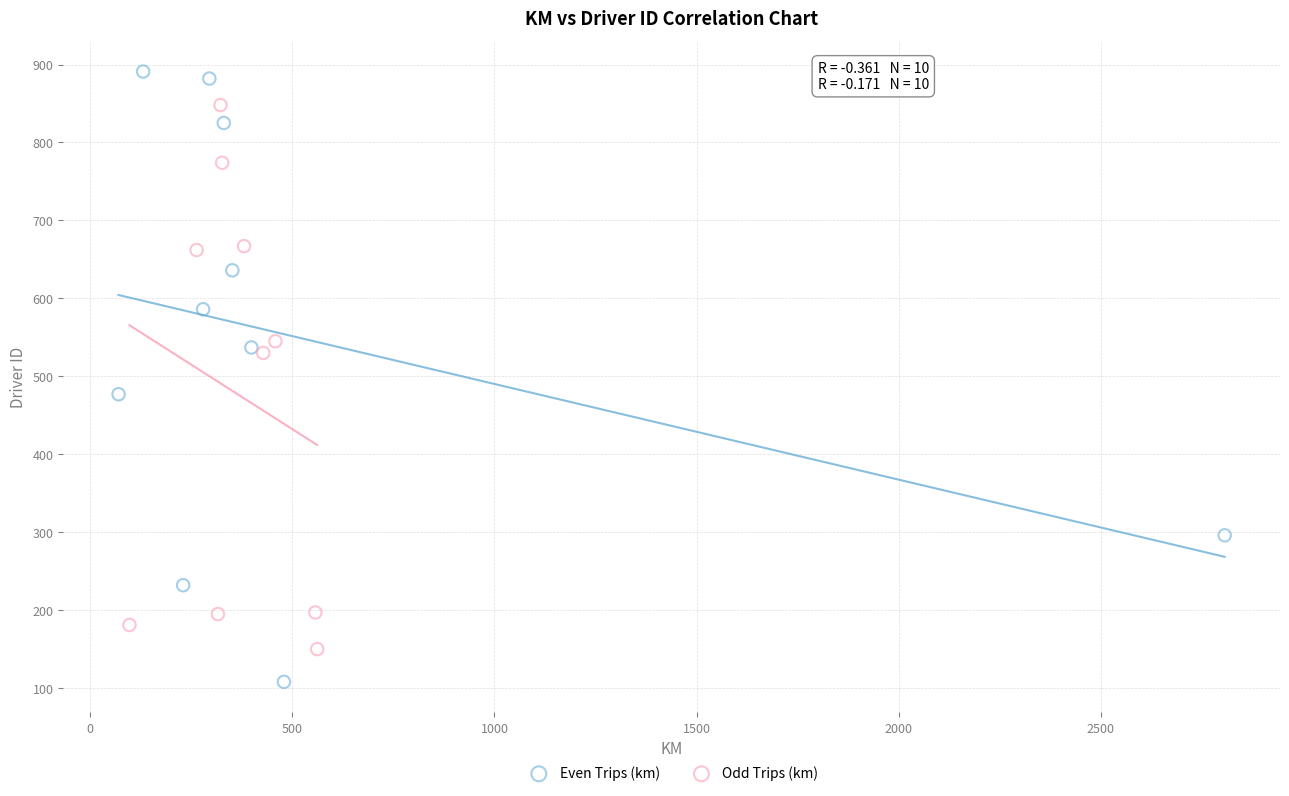

Which series reaches the minimum Y coordinate?

Even Trips (km)